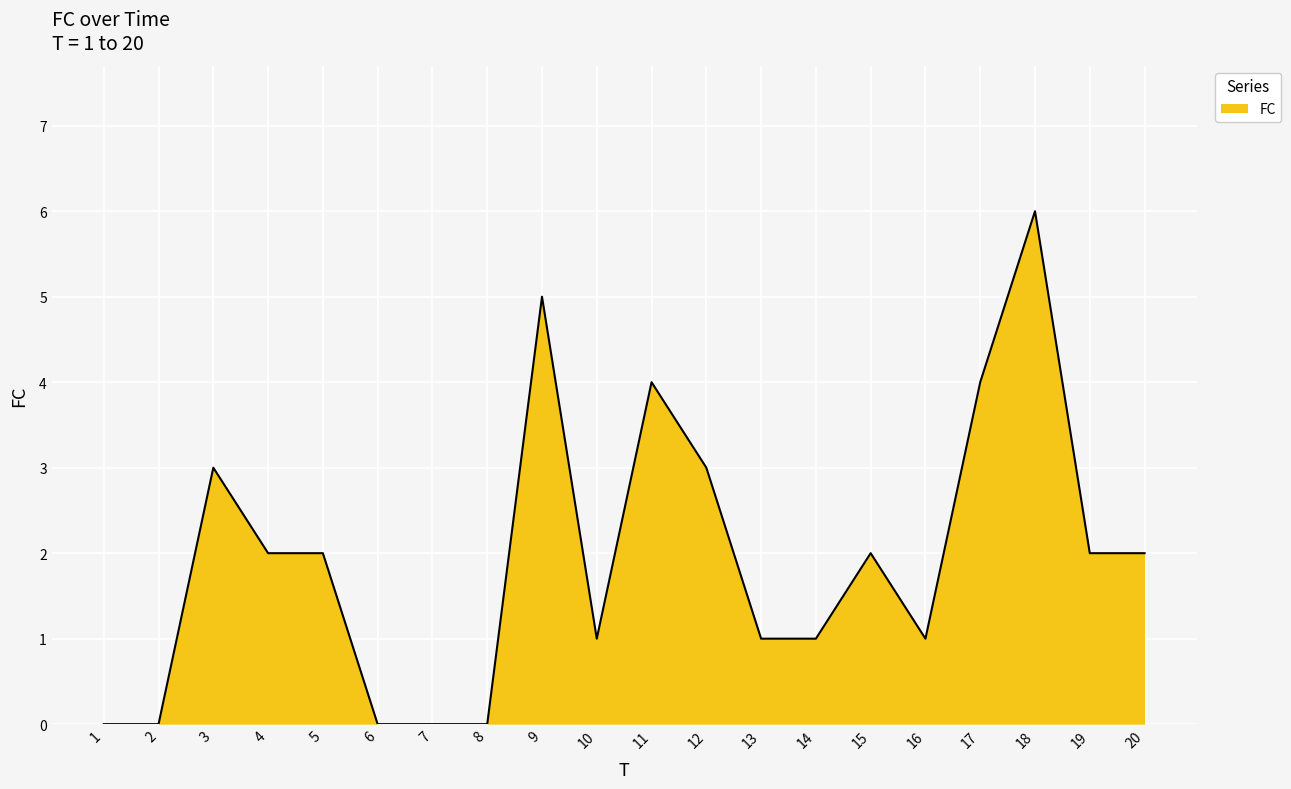

Reading left to right, what are all the values shown in this chart?

0	0	3	2	2	0	0	0	5	1	4	3	1	1	2	1	4	6	2	2